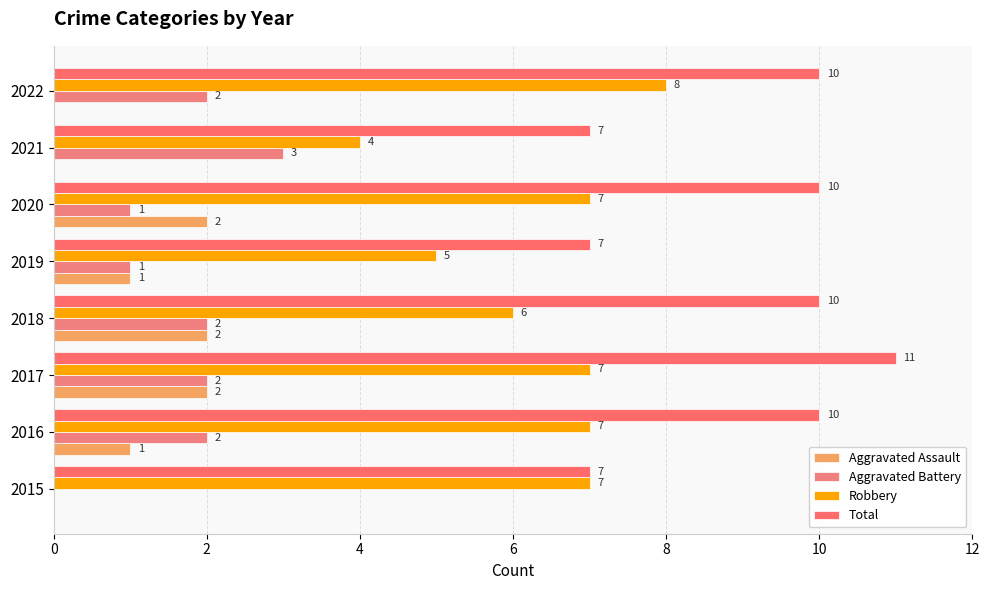

How many distinct data groups are displayed?

4